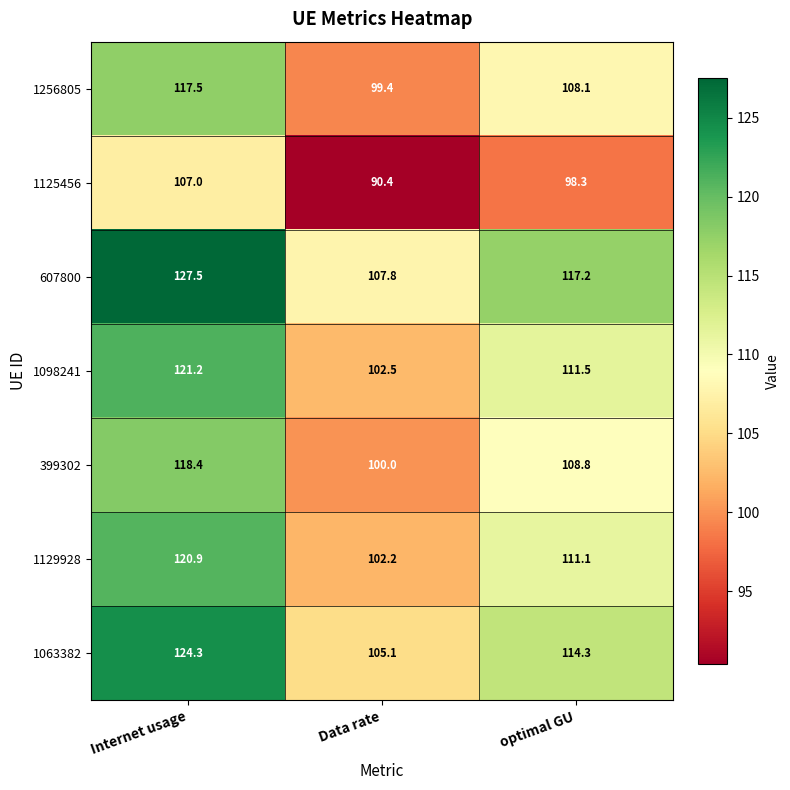

Between Internet usage and optimal GU, which series saw the biggest shift?

607800